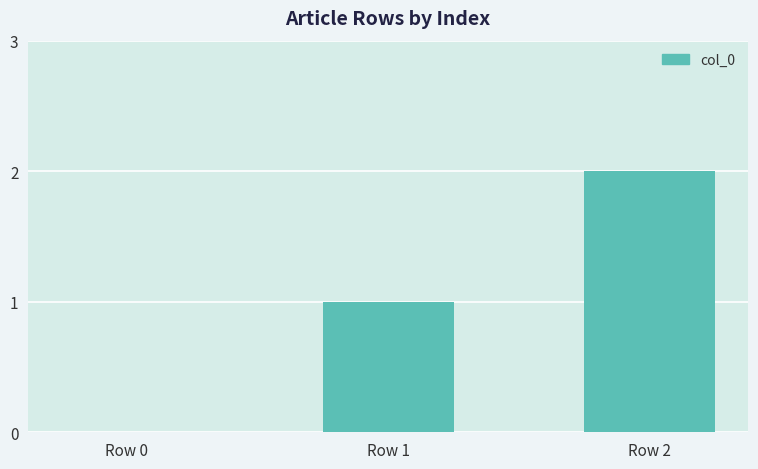

How many values are above zero?

2